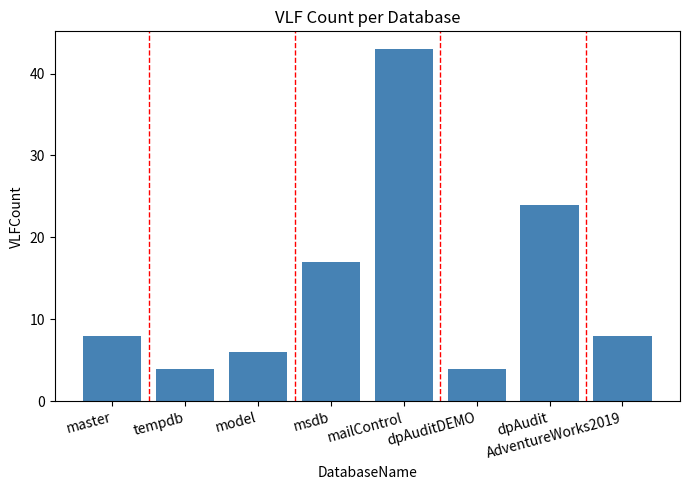

Reading left to right, transcribe all the data shown in this chart.

master=8	tempdb=4	model=6	msdb=17	mailControl=43	dpAuditDEMO=4	dpAudit=24	AdventureWorks2019=8